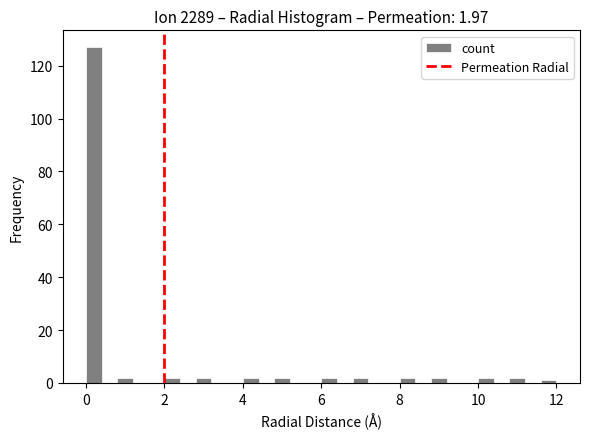

Around what value on the x-axis is the tallest bar? Give the approximate position of its centre, as read against the axis.

0.2